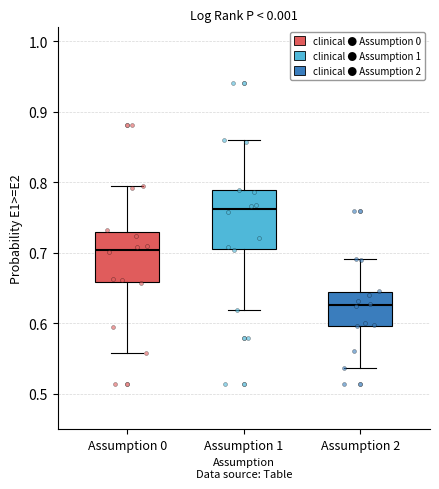

Reading left to right, transcribe this box plot: for each box, give where its median line is, the range the box spans, and where its two whiskers end, as read against the y-axis. The values are not printed on the chart, so give them approximately, as read against the axis.

Assumption 0: median 0.70, box 0.66 to 0.73, whiskers 0.56 to 0.79
Assumption 1: median 0.76, box 0.71 to 0.79, whiskers 0.62 to 0.86
Assumption 2: median 0.63, box 0.60 to 0.64, whiskers 0.54 to 0.69